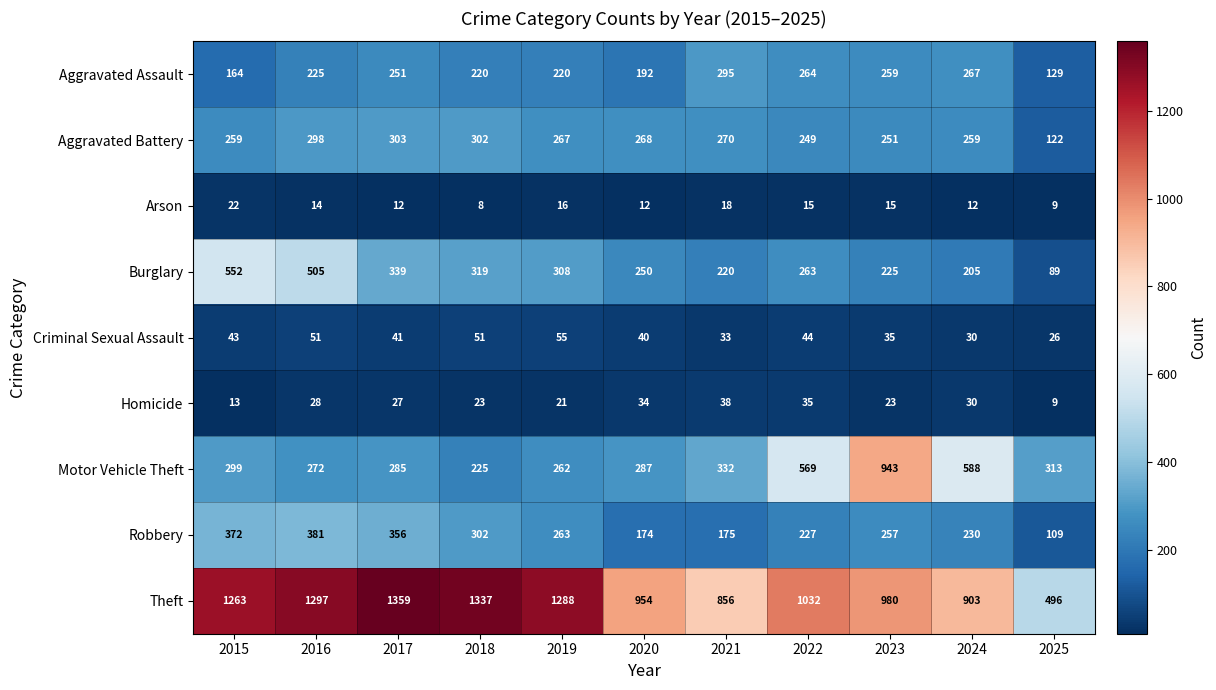

Which category has the lowest value across all series?

2018